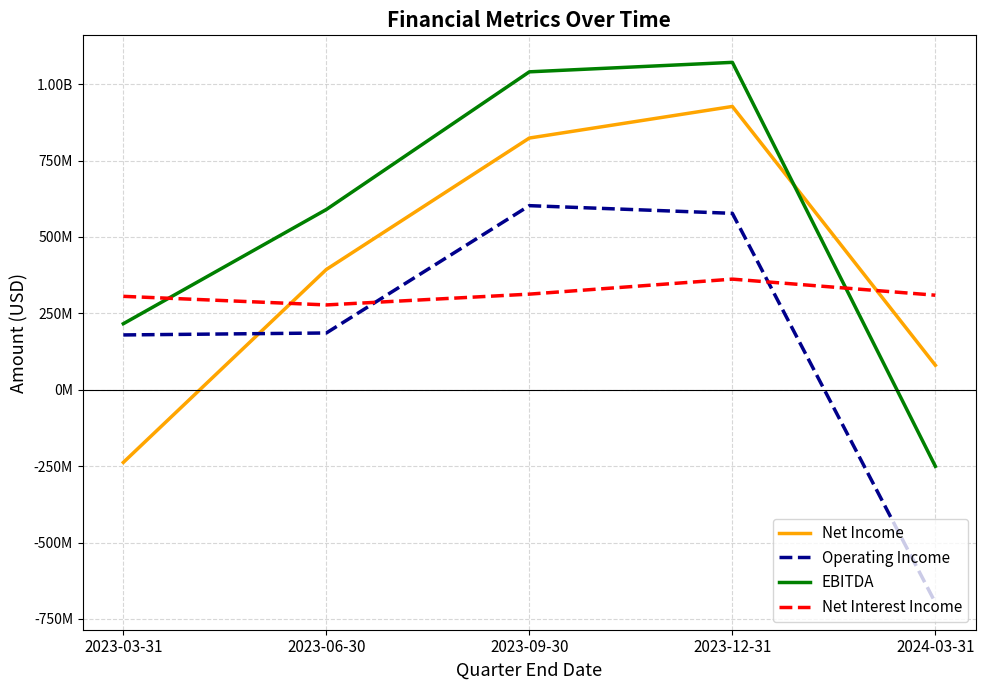

Reading left to right, what are all the values shown in this chart?

Net Income: 2023-03-31=-237778000	2023-06-30=393717000	2023-09-30=823882000	2023-12-31=927242000	2024-03-31=80218000
Operating Income: 2023-03-31=179455000	2023-06-30=185873000	2023-09-30=602590000	2023-12-31=577429000	2024-03-31=-696909000
EBITDA: 2023-03-31=216164000	2023-06-30=589994000	2023-09-30=1040588000	2023-12-31=1071606000	2024-03-31=-250574000
Net Interest Income: 2023-03-31=305787000	2023-06-30=277702000	2023-09-30=312996000	2023-12-31=362118000	2024-03-31=309472000